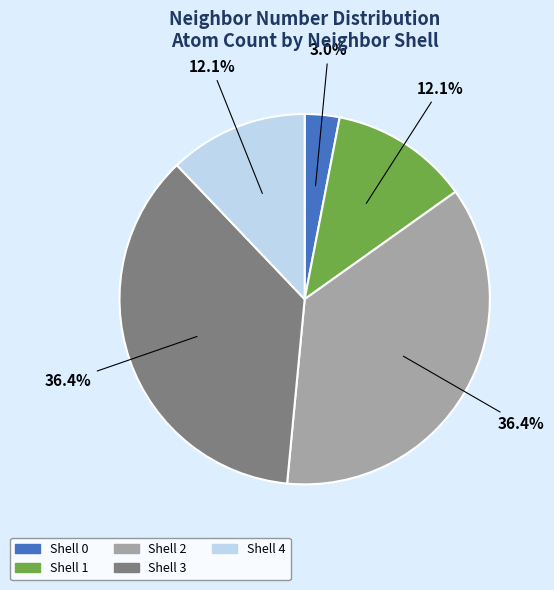

How many segments does this pie chart have?

5